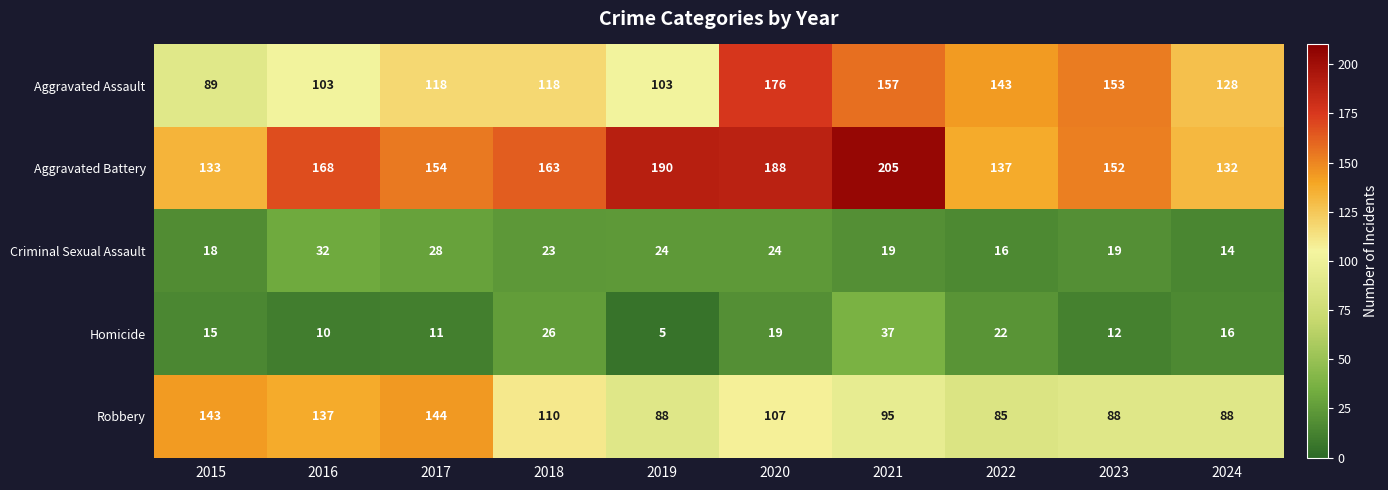

At how many categories does at least one series exceed 56?

10